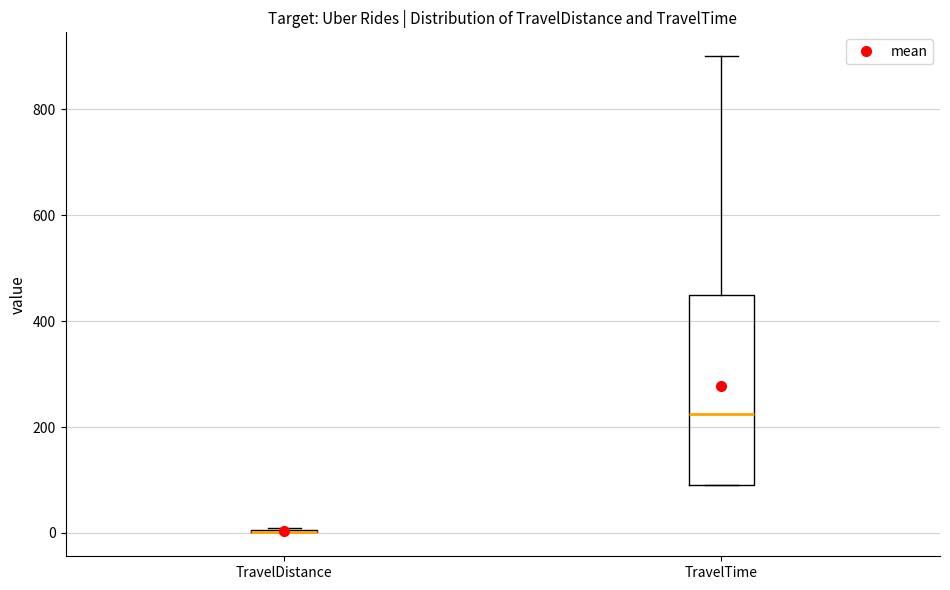

Reading left to right, transcribe this box plot: for each box, give where its median line is, the range the box spans, and where its two whiskers end, as read against the y-axis. The values are not printed on the chart, so give them approximately, as read against the axis.

TravelDistance: box collapsed to a line at 0, whiskers 0 to 20
TravelTime: median 220, box 100 to 460, whiskers 100 to 900